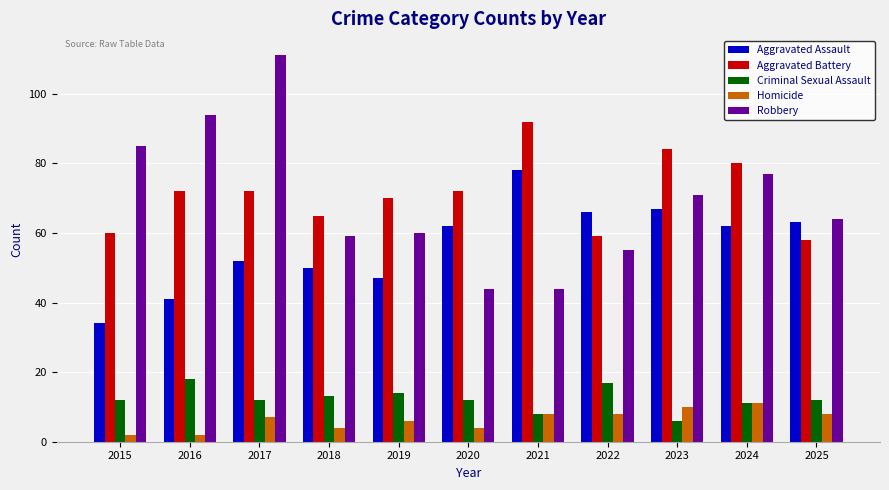

Reading left to right, extract all data points from this chart.

Aggravated Assault: 2015=34	2016=41	2017=52	2018=50	2019=47	2020=62	2021=78	2022=66	2023=67	2024=62	2025=63
Aggravated Battery: 2015=60	2016=72	2017=72	2018=65	2019=70	2020=72	2021=92	2022=59	2023=84	2024=80	2025=58
Criminal Sexual Assault: 2015=12	2016=18	2017=12	2018=13	2019=14	2020=12	2021=8	2022=17	2023=6	2024=11	2025=12
Homicide: 2015=2	2016=2	2017=7	2018=4	2019=6	2020=4	2021=8	2022=8	2023=10	2024=11	2025=8
Robbery: 2015=85	2016=94	2017=111	2018=59	2019=60	2020=44	2021=44	2022=55	2023=71	2024=77	2025=64